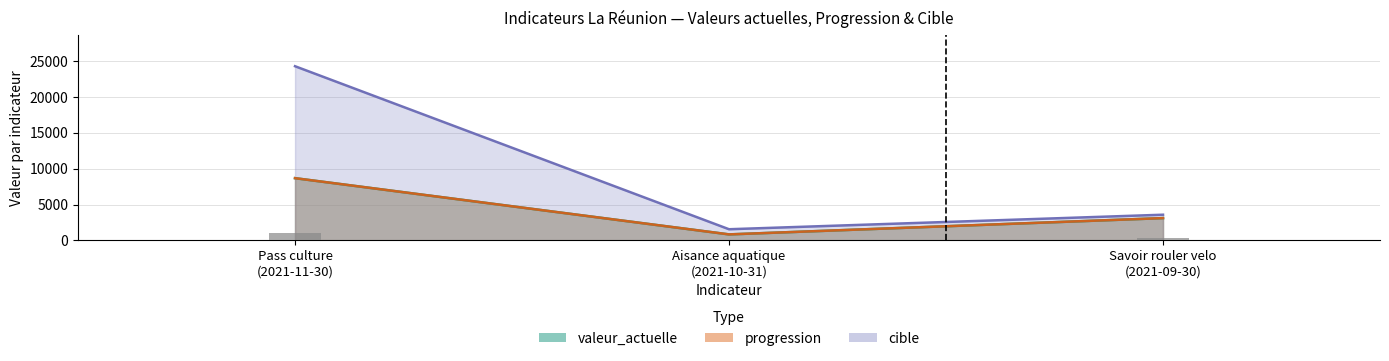

True or false: progression has a value of 1425 at Aisance aquatique
(2021-10-31).

False